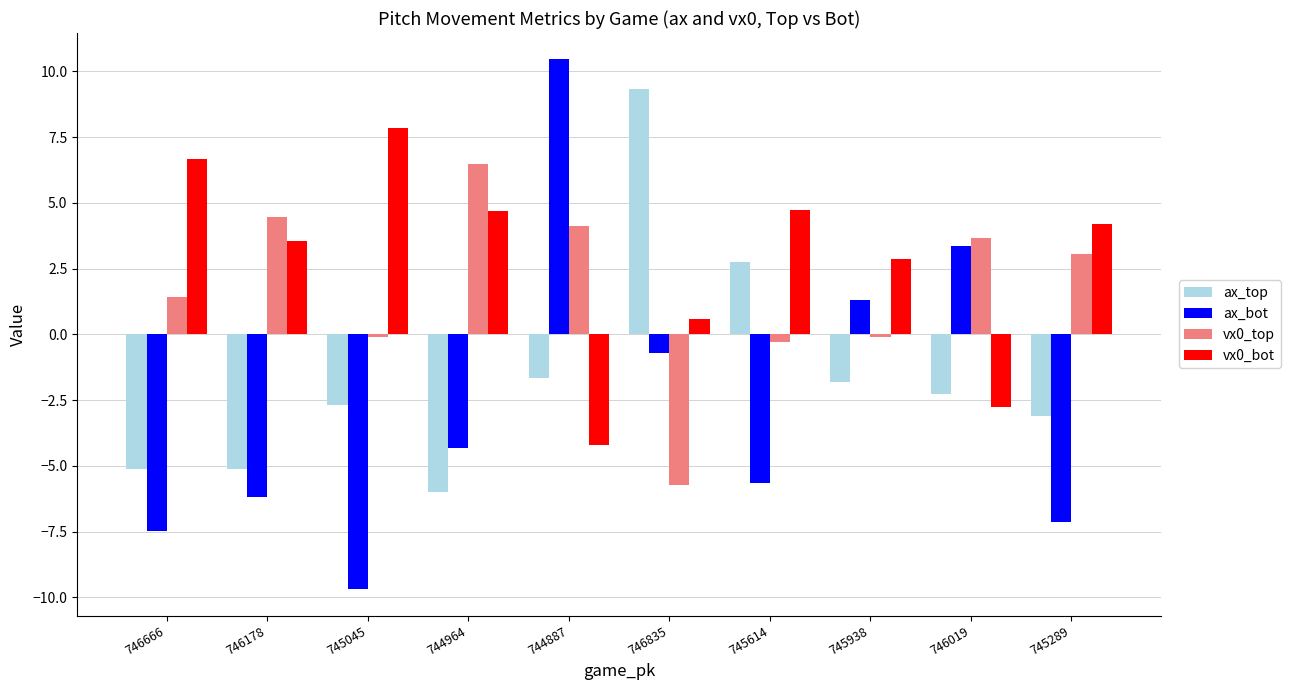

What is the spread (max minus min) of values at 746178?

10.6